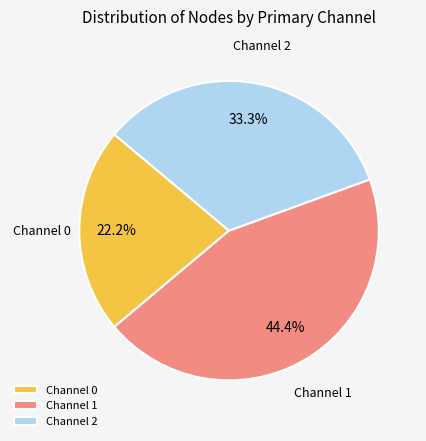

Which slice is the largest?

Channel 1